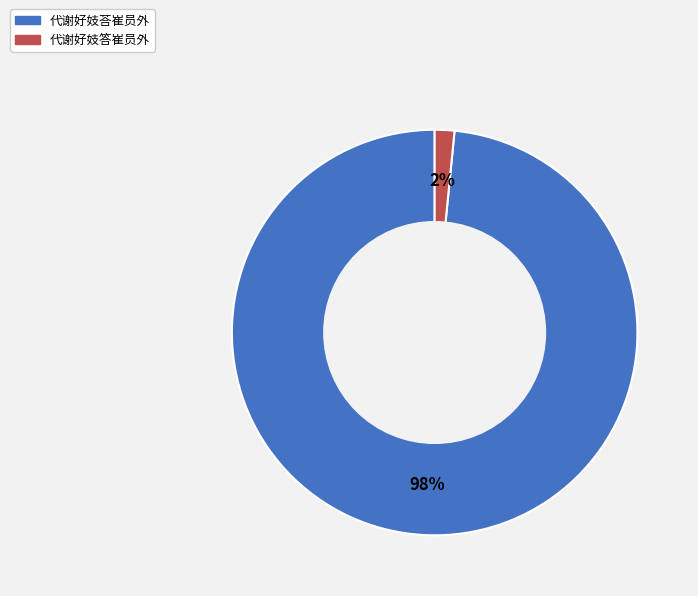

Which slice is the smallest?

代谢好妓答崔员外